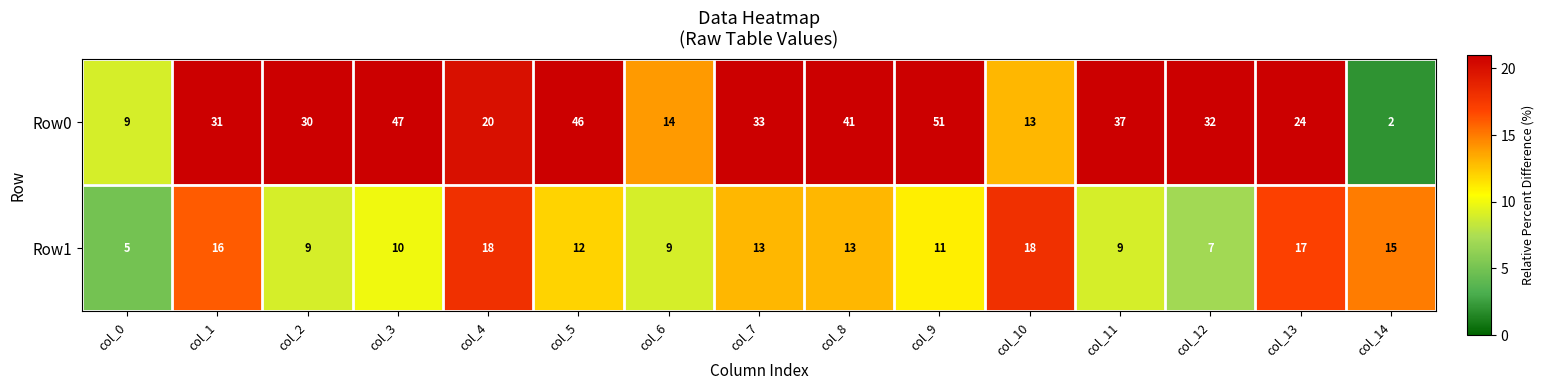

Count the number of categories in the chart.

15